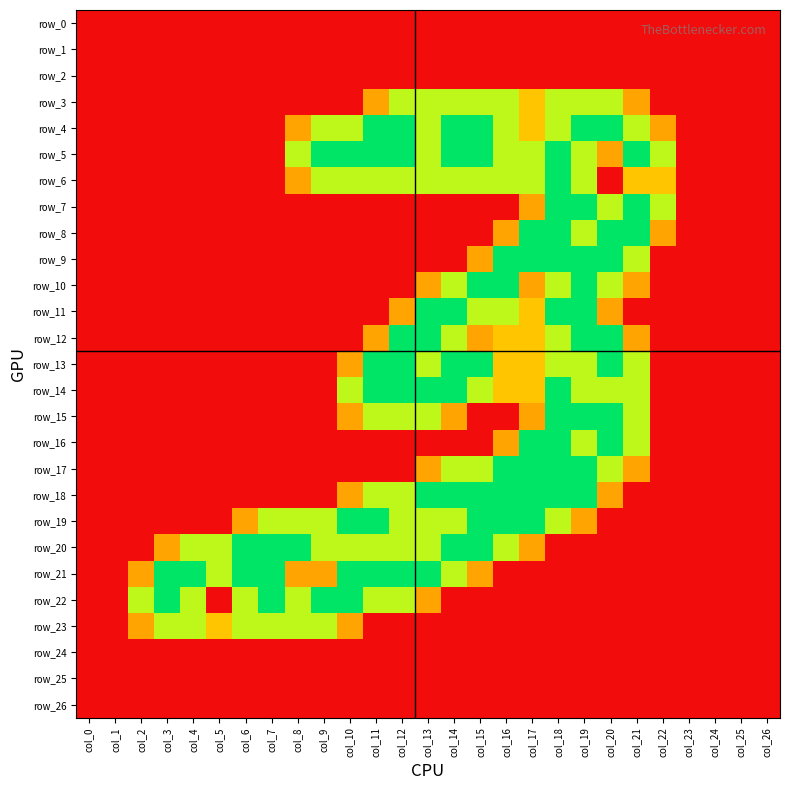

Which series has the largest total across all categories?

row_5